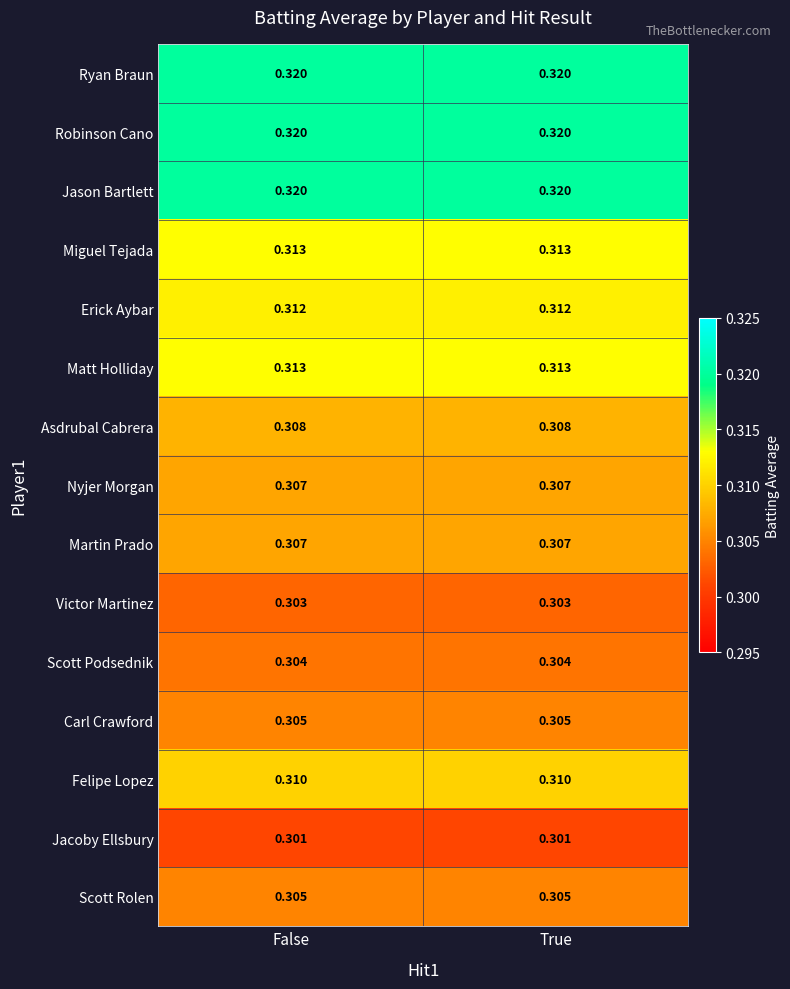

Is the value of Matt Holliday at False greater than the value of Felipe Lopez at True?

Yes